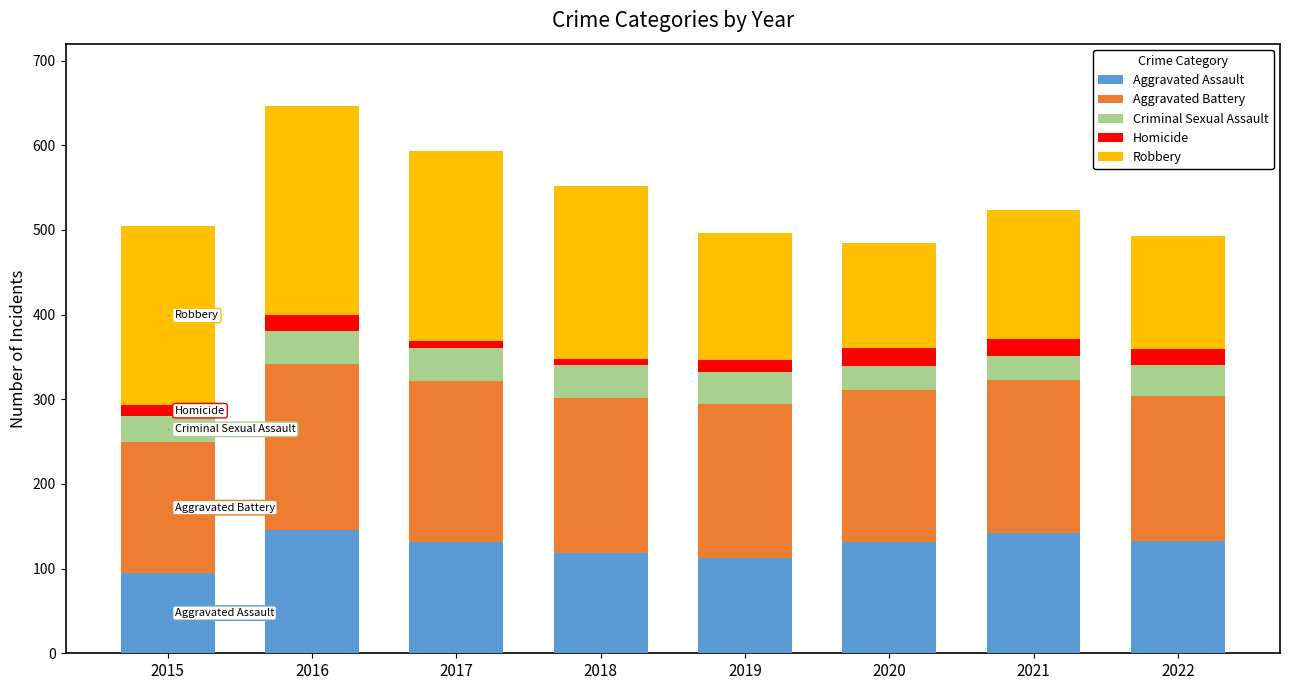

What is the highest value of the Aggravated Assault series?

146